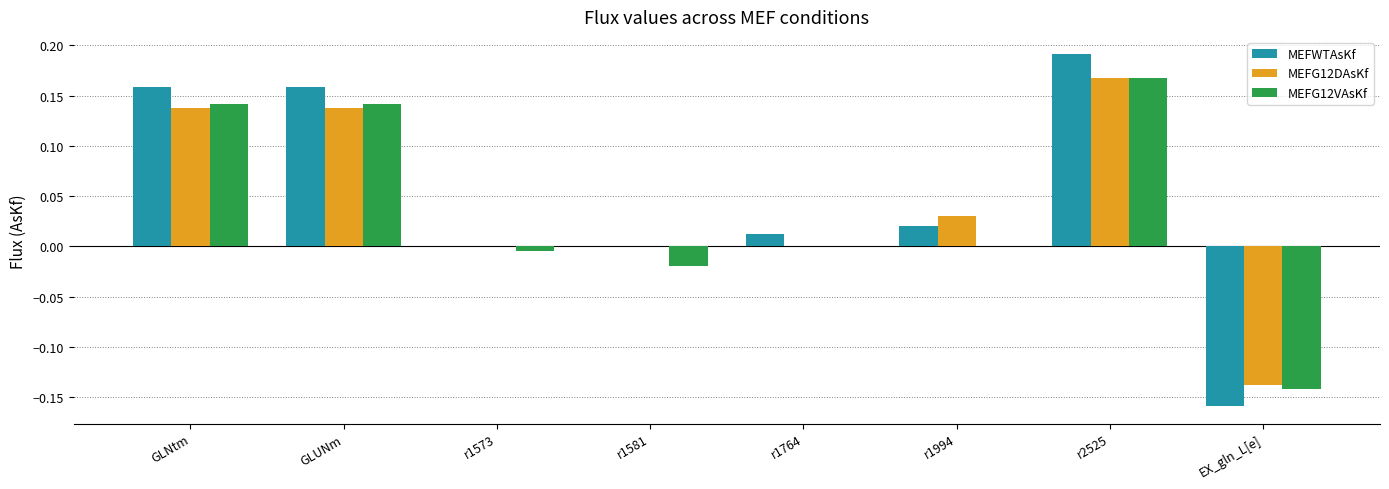

What are all the series names shown in the legend?

MEFWTAsKf, MEFG12DAsKf, MEFG12VAsKf